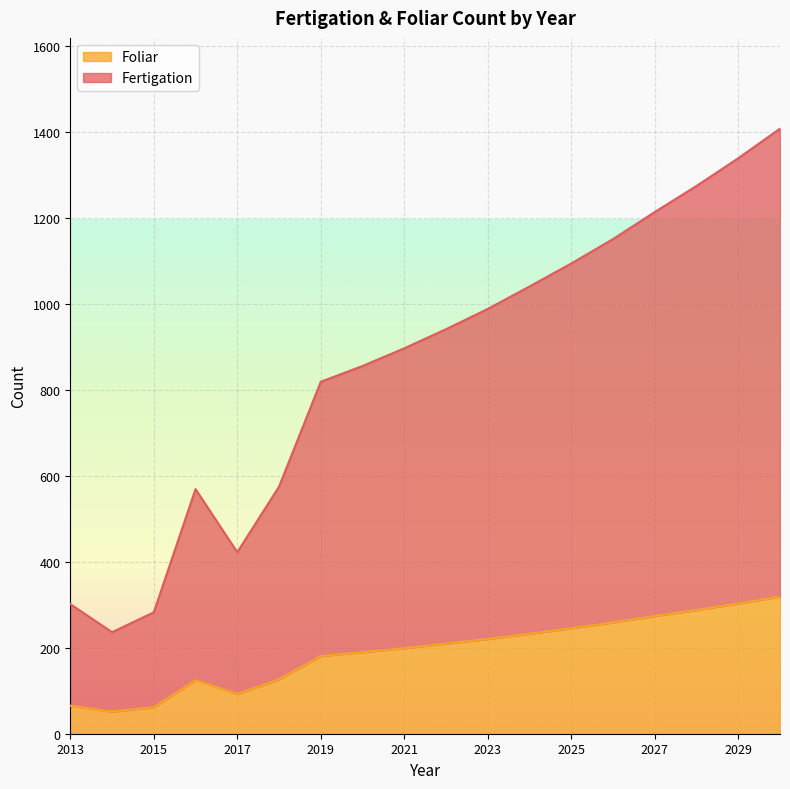

At which label does Fertigation reach its peak?

2030